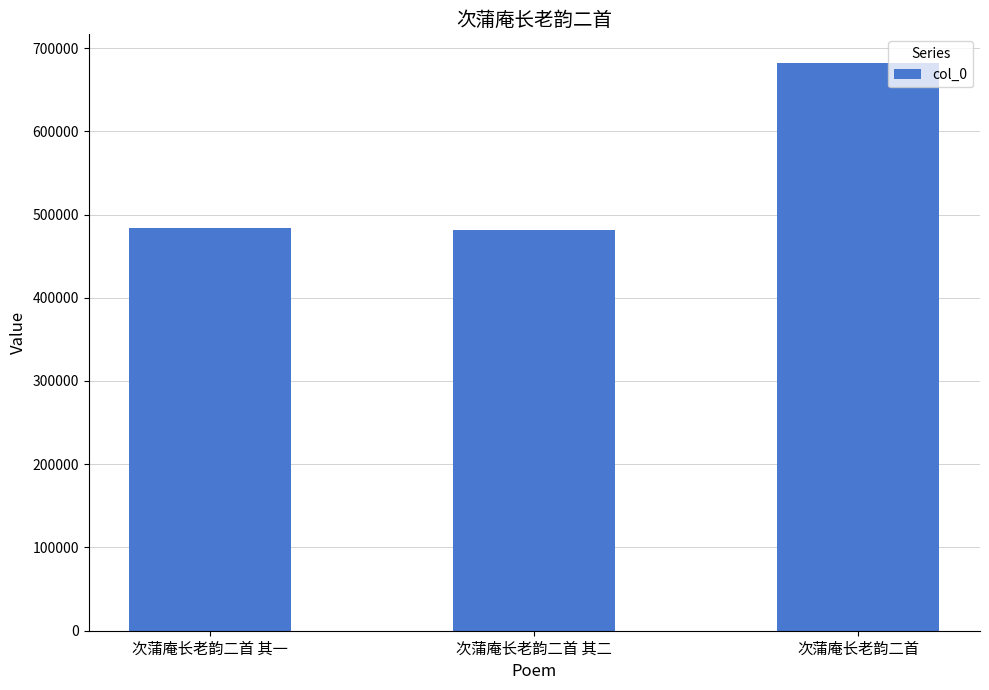

Read the value at 次蒲庵长老韵二首 其一.

483261